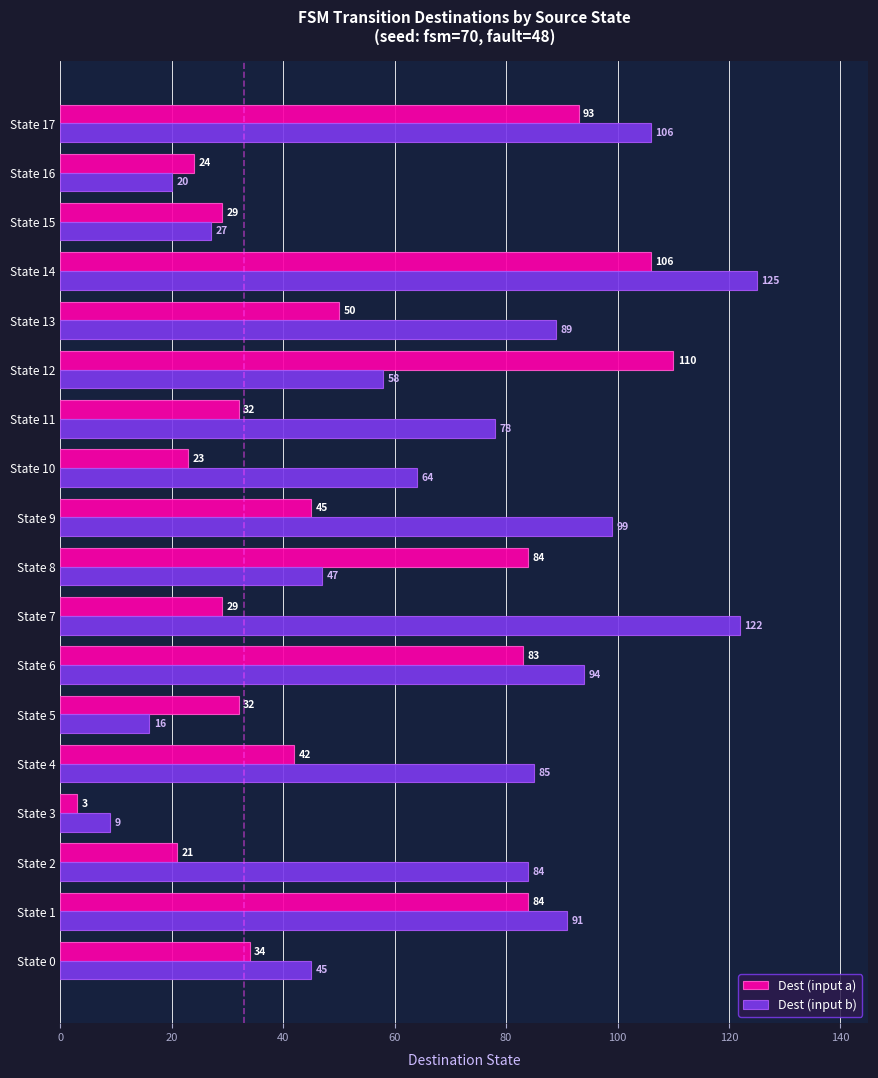

What is the maximum value for Dest (input a)?

110